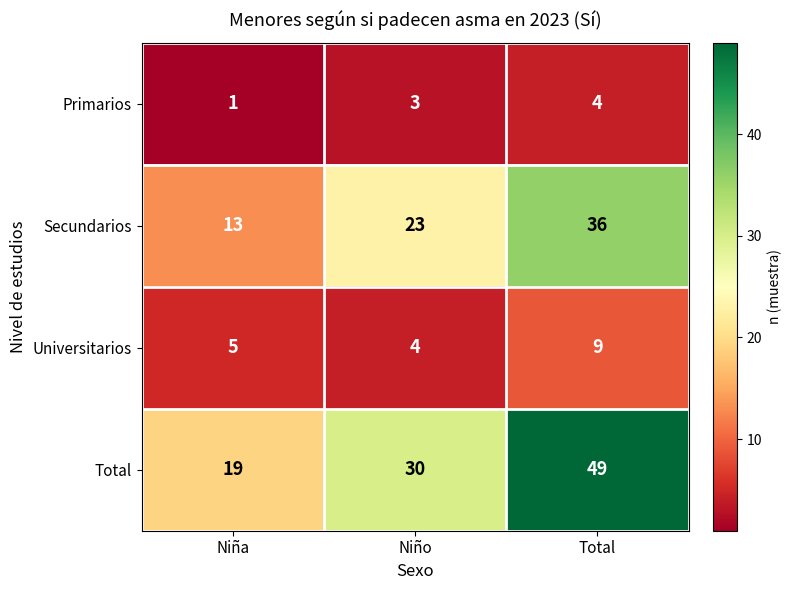

The Universitarios series shows 7 at Niño. True or false?

False